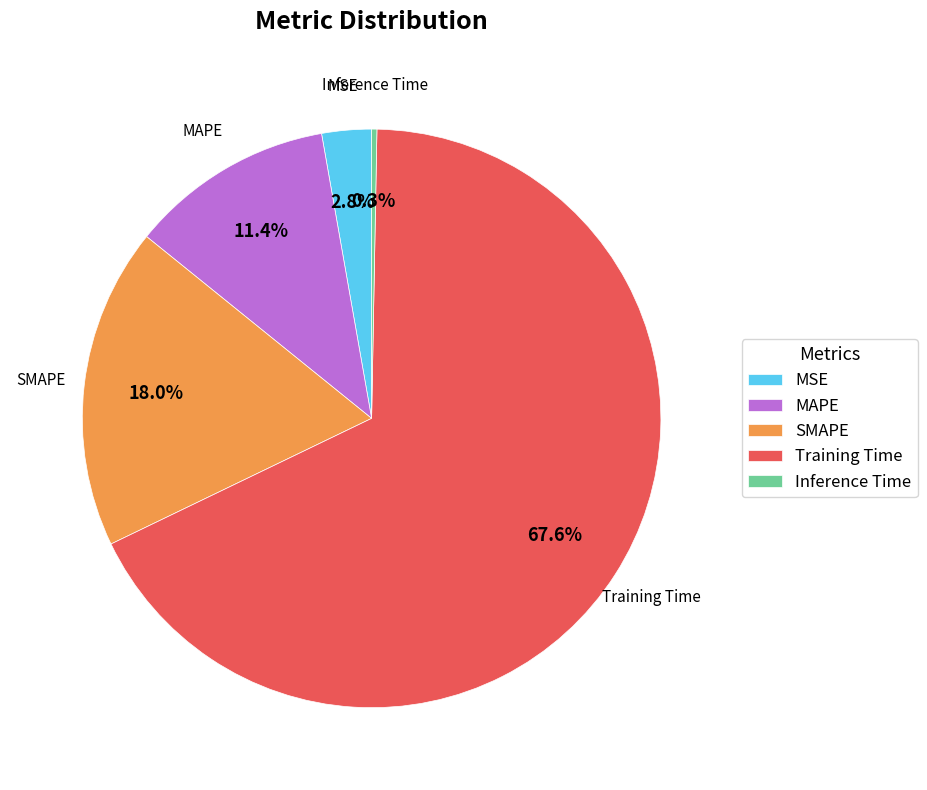

Which has a higher value, Training Time or Inference Time?

Training Time